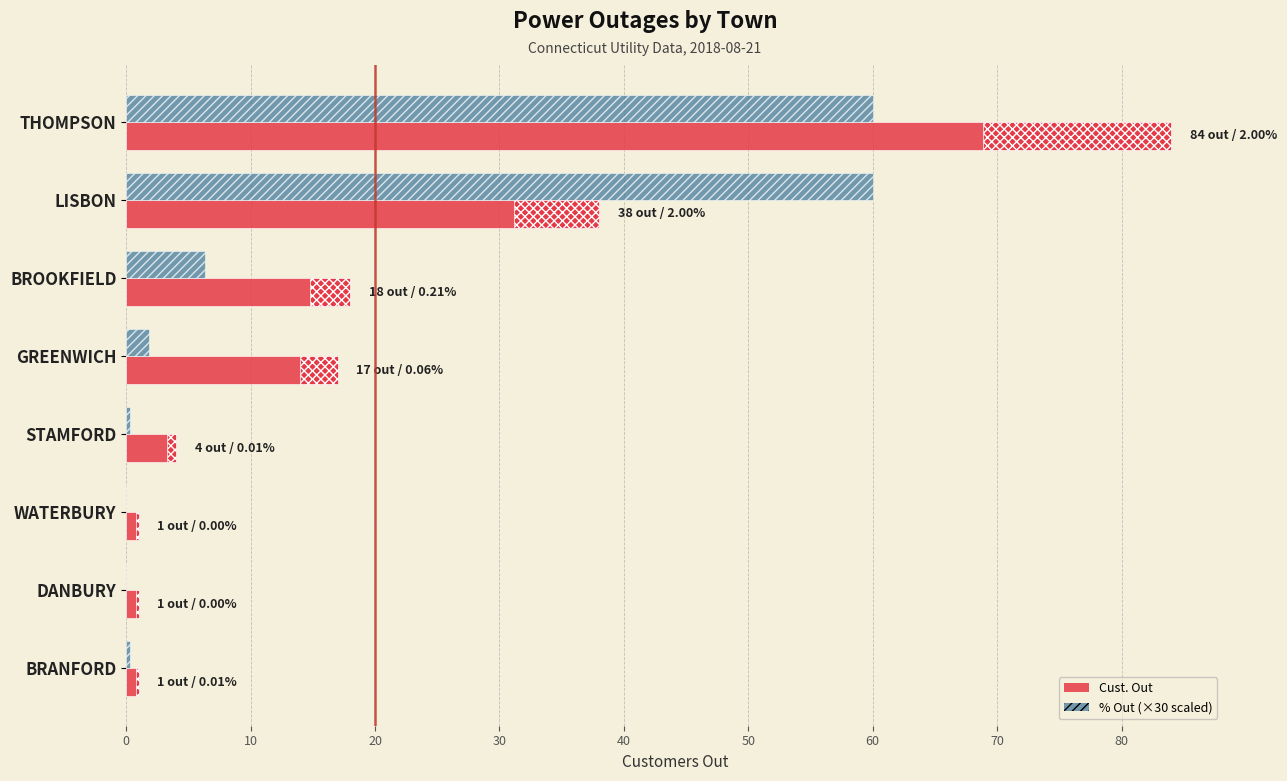

Is the value of % Out (×30) at GREENWICH greater than the value of Cust. Out at GREENWICH?

No